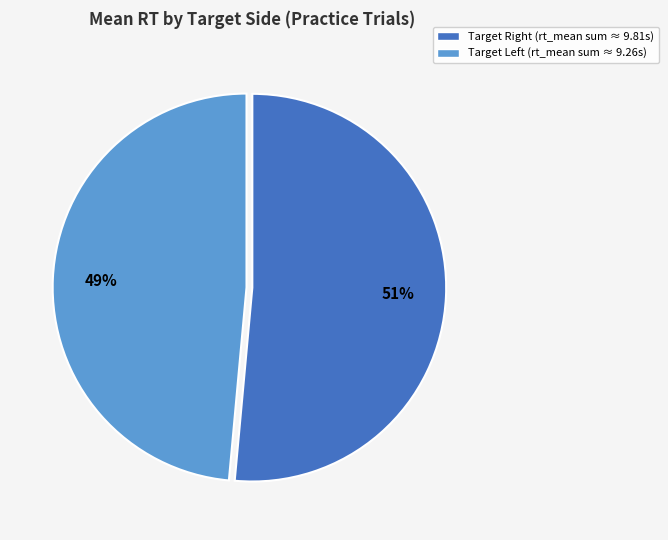

Is there a majority slice in this chart?

Yes